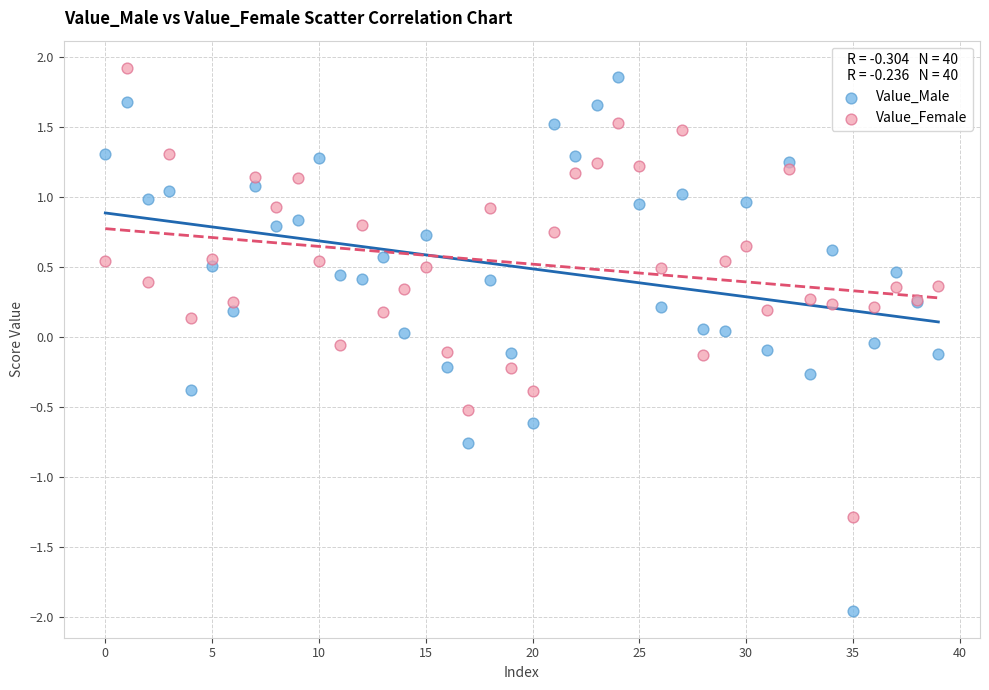

Which series contains the lowest Y value?

Value_Male